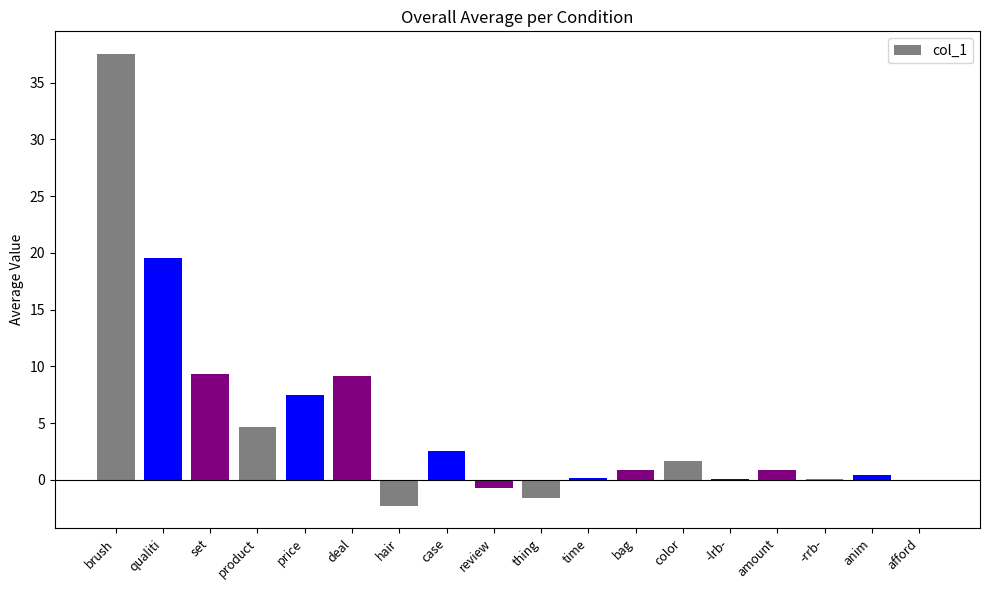

What is the maximum value shown in the chart?

37.5